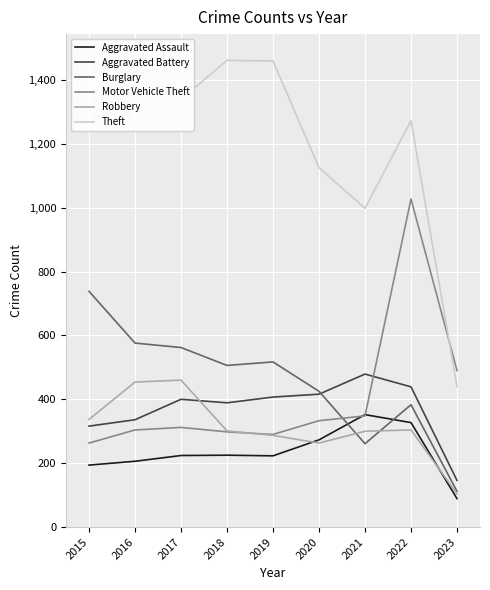

How many lines are shown in the chart?

6